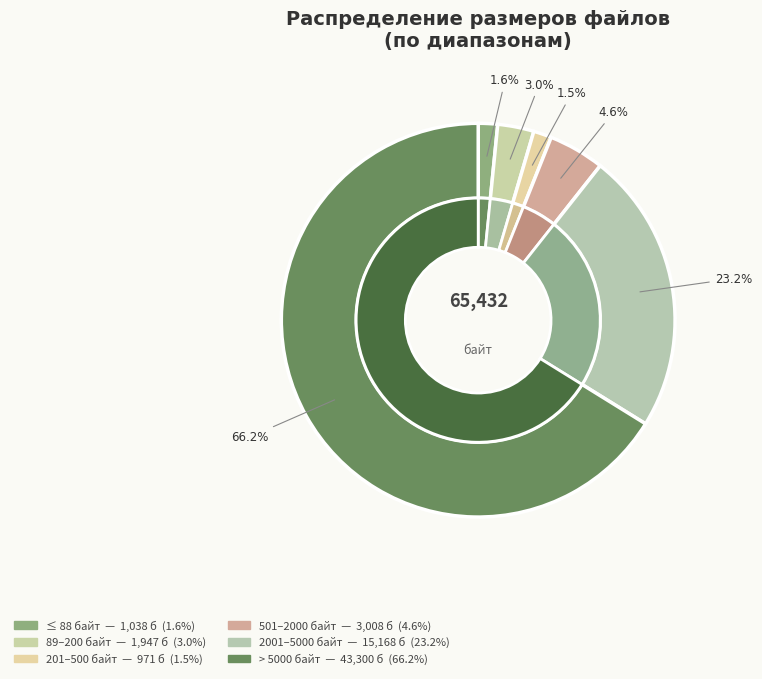

True or false: AudioExtensions.cs.meta accounts for 1% of the total.

False